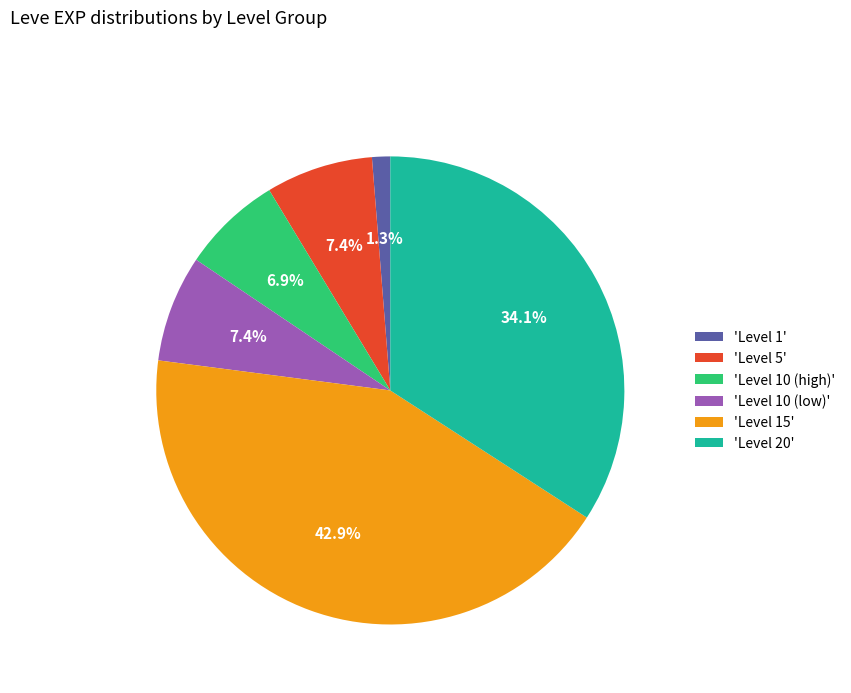

Which has a higher value, 'Level 1' or 'Level 15'?

'Level 15'